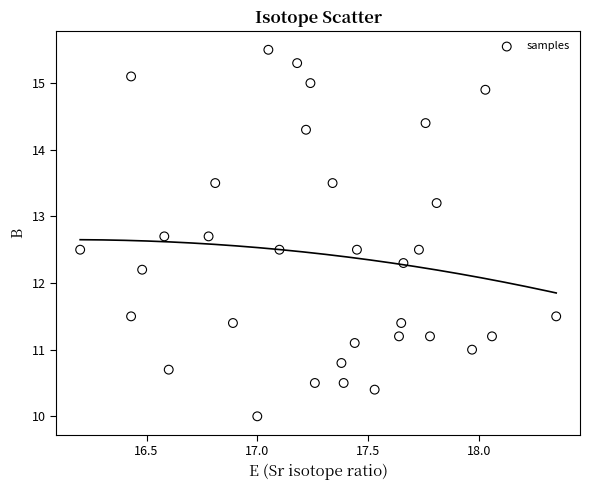

What Y value in the scatter plot is closest to 12?

12.2